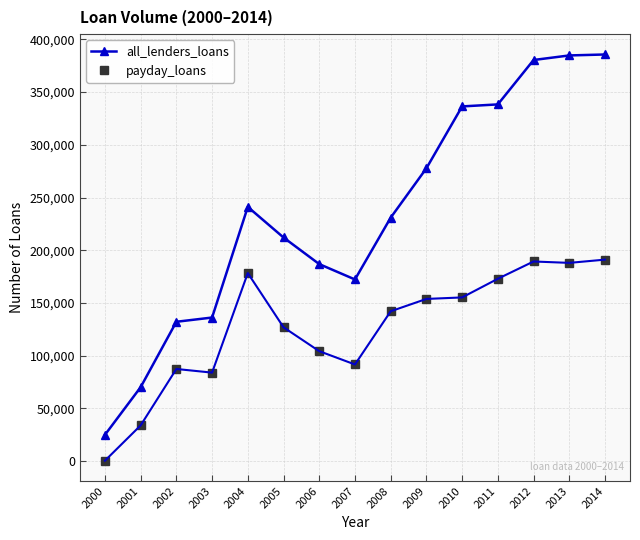

What is the greatest value displayed?

385681